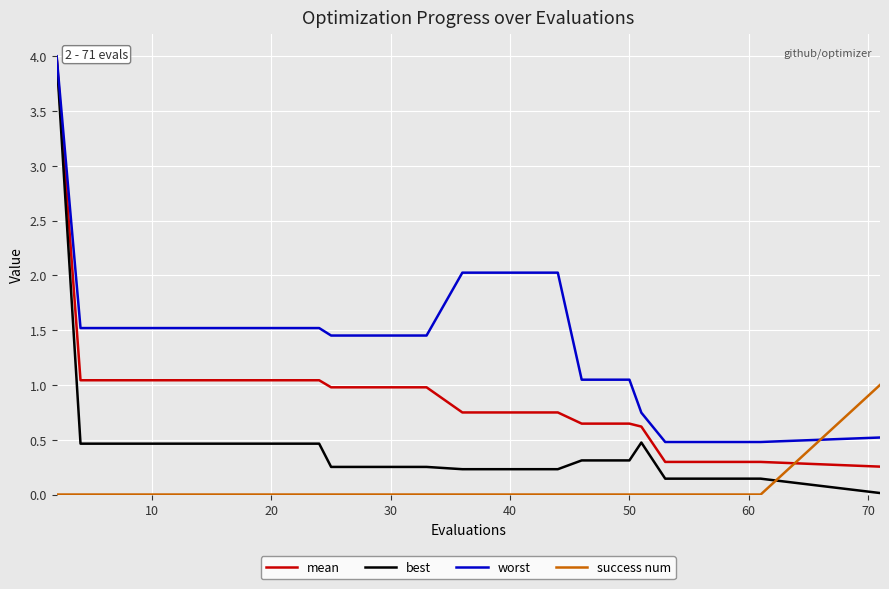

Which series ends up on top after the final intersection of success num and best?

success num